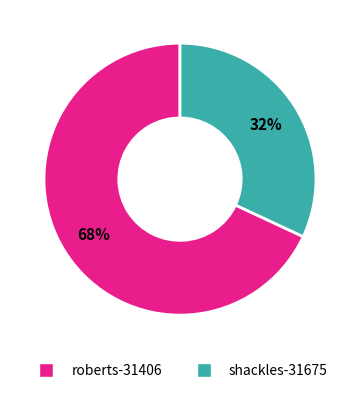

Does roberts-31406 account for over 50% of the chart?

Yes